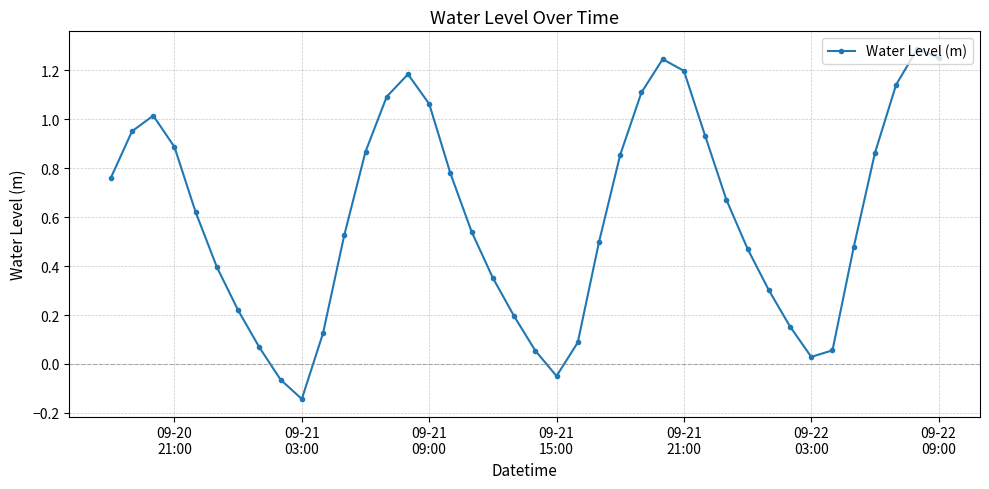

How many interior local peaks (higher than both neighbors) does the data have?

4